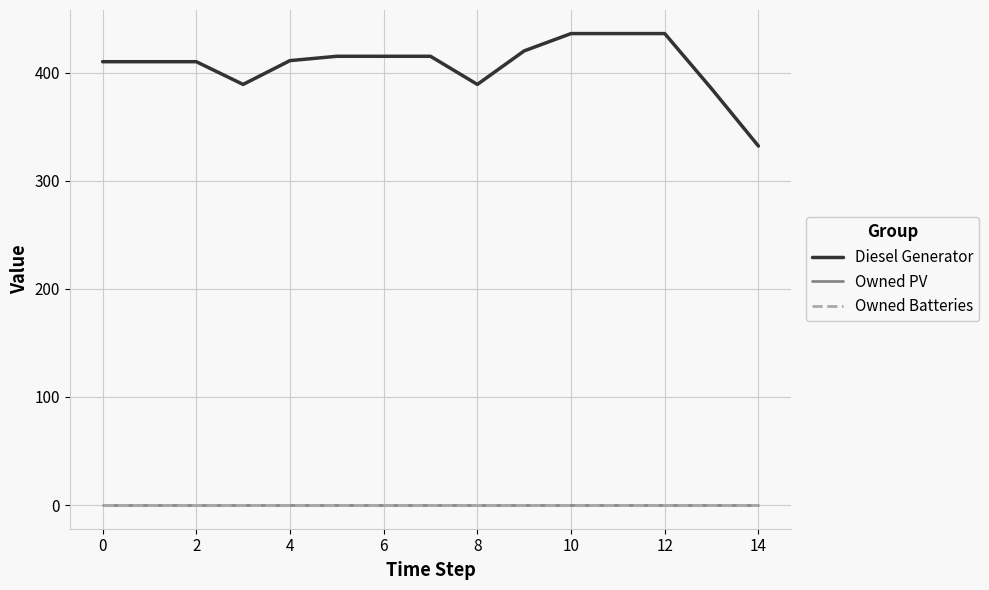

What is the maximum value shown in the chart?

436